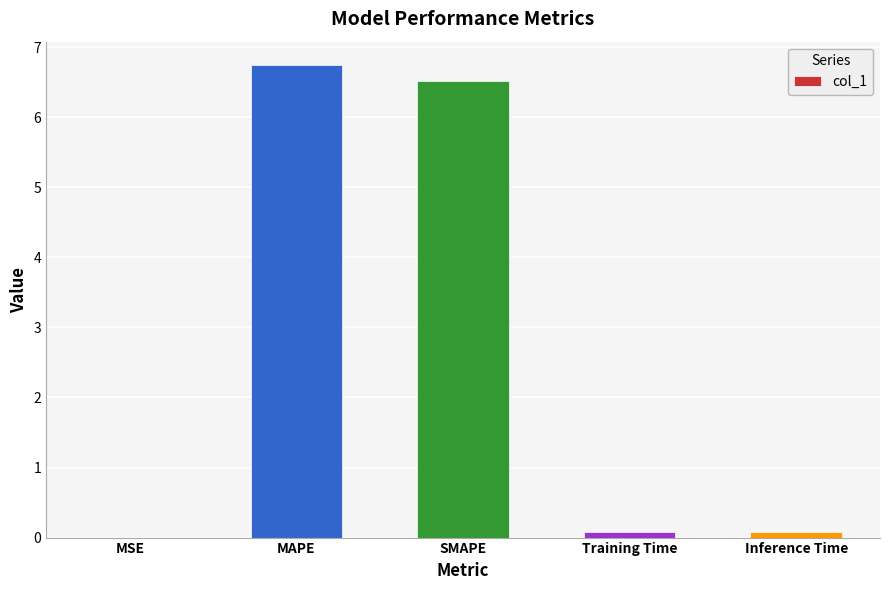

Between Training Time and MSE, which is larger?

Training Time